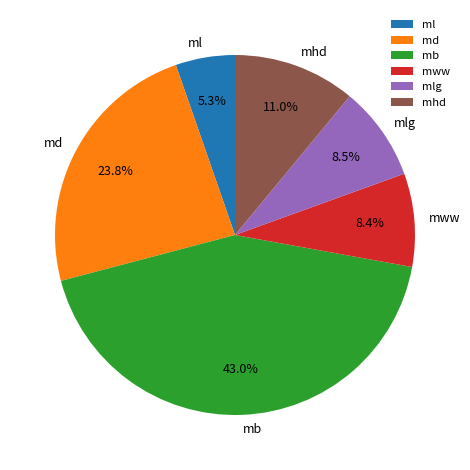

Approximately how many times larger is the value at mb compared to mww?

5.1